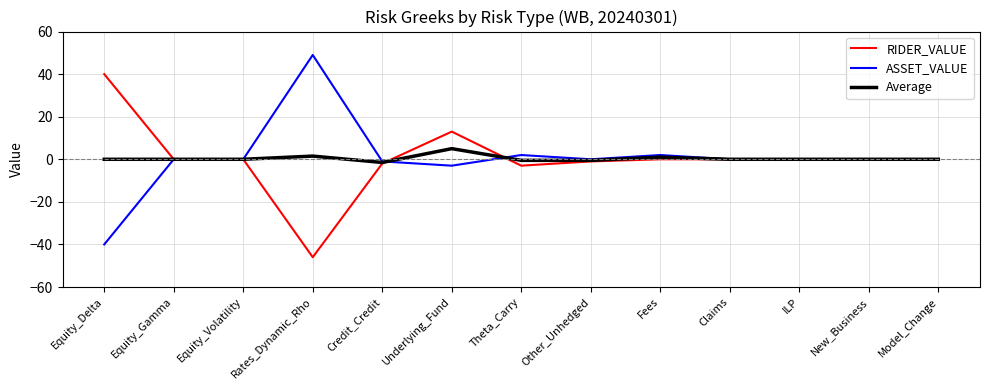

What is the minimum value for RIDER_VALUE?

-46.0